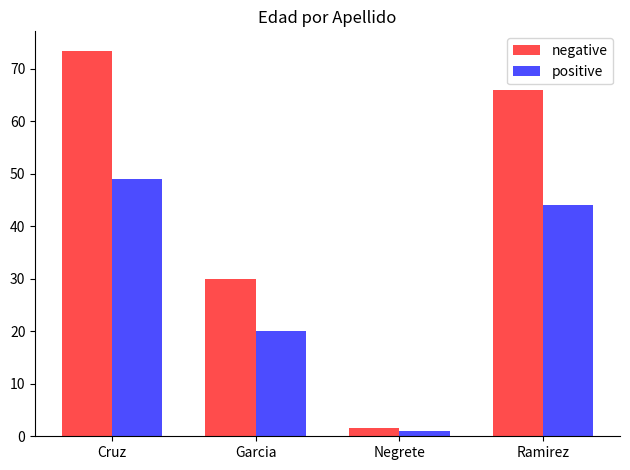

What position from the right is Negrete?

2